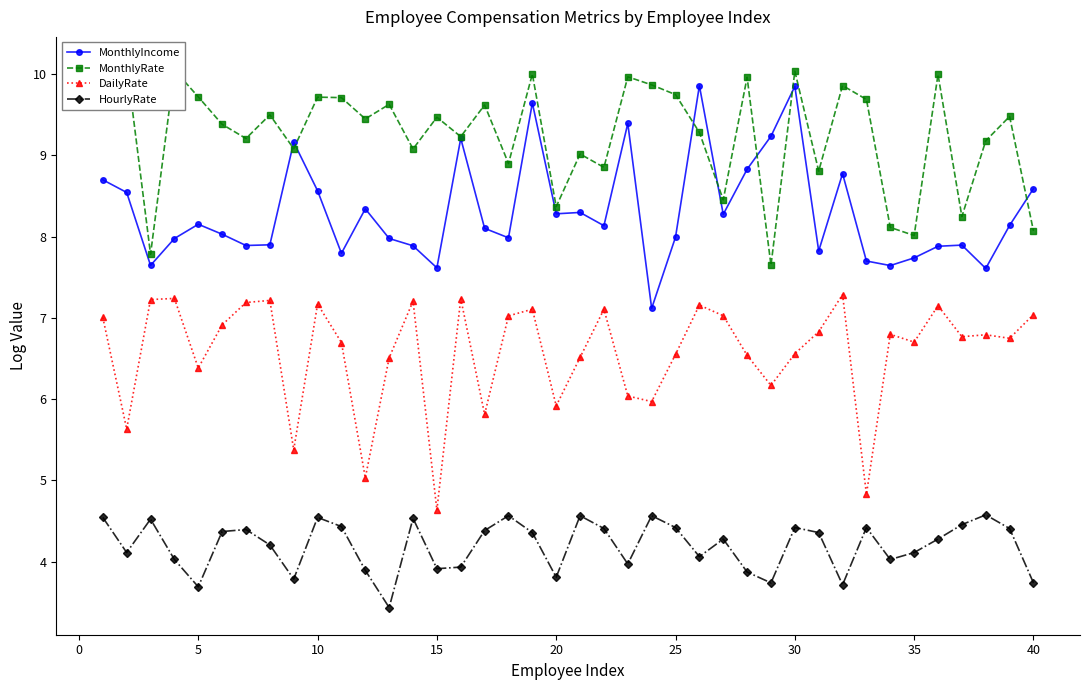

How many data points in MonthlyIncome are above 8?

22